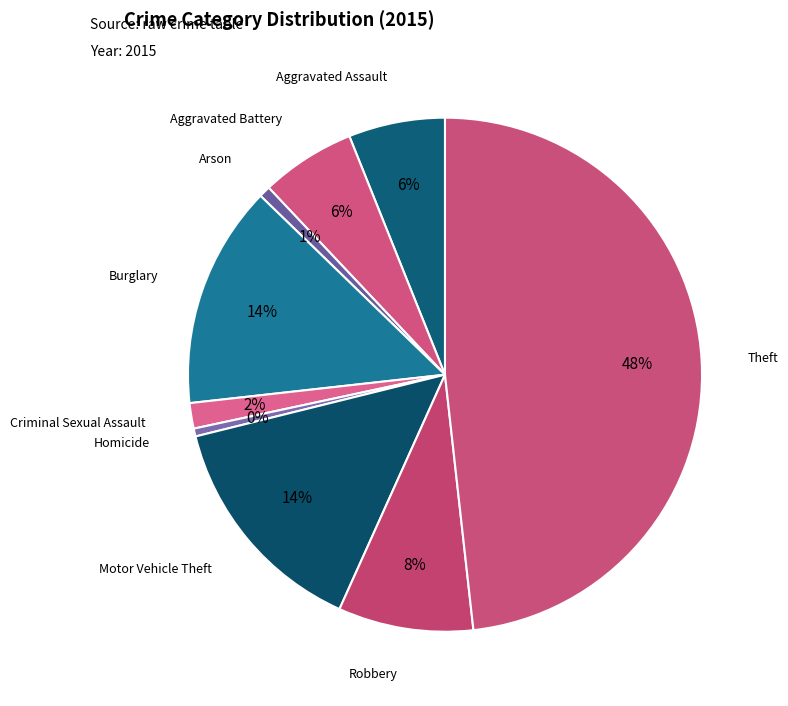

How many slices are in this pie chart?

9